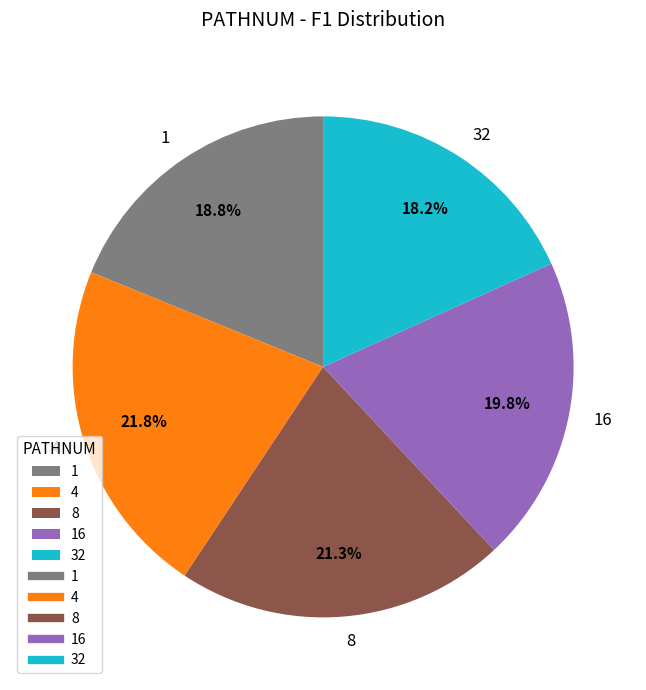

Which has a higher value, 8 or 16?

8